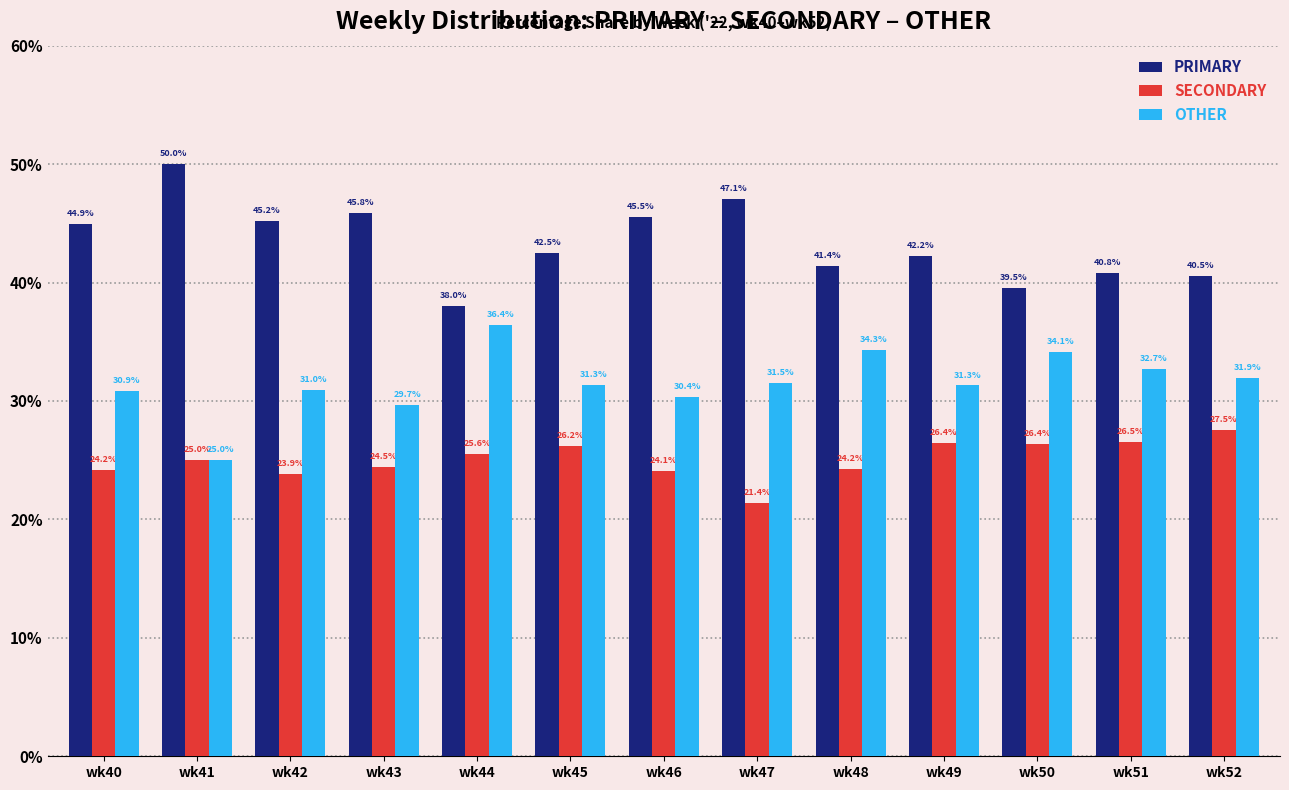

What is the difference between the PRIMARY values at wk41 and wk48?

8.6